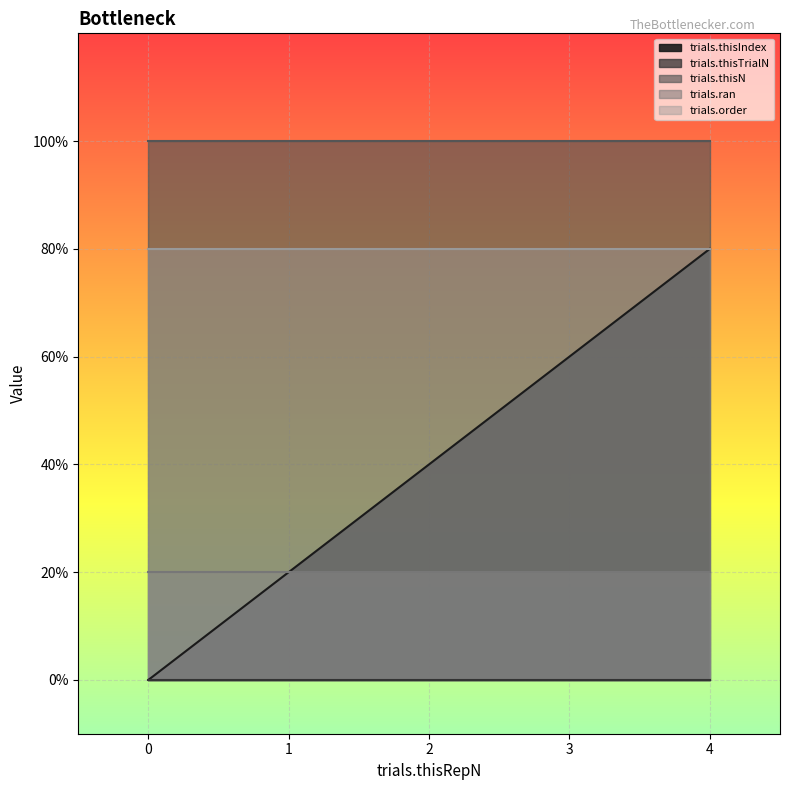

True or false: trials.thisTrialN and trials.thisN intersect in this chart.

False